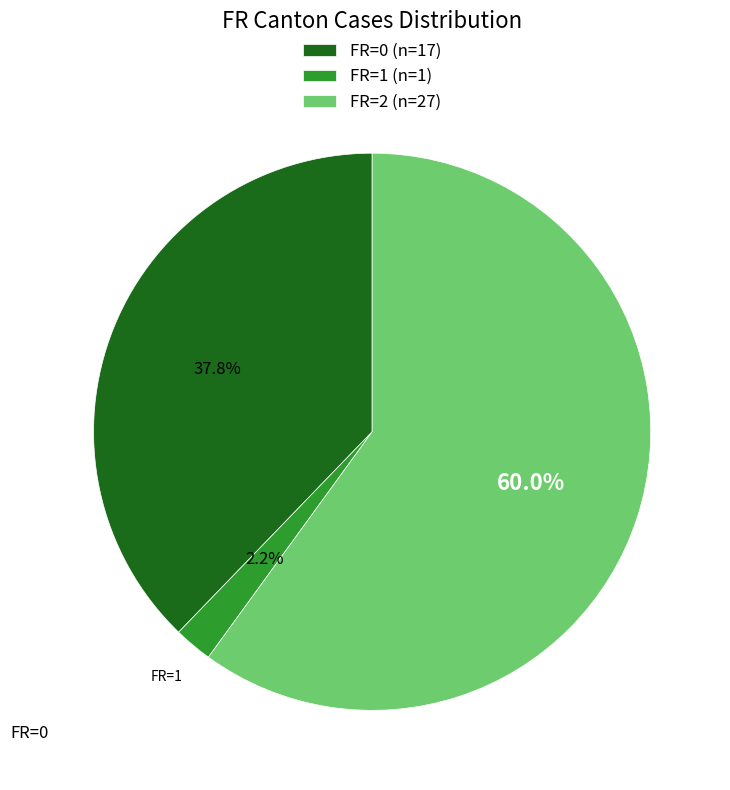

Is there a majority slice in this chart?

Yes